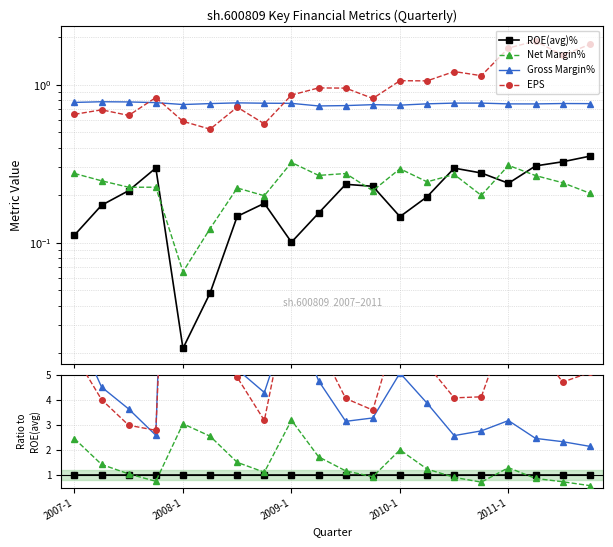

After their last crossing, which series has the higher values: ROE(avg)% or Net Margin%?

ROE(avg)%